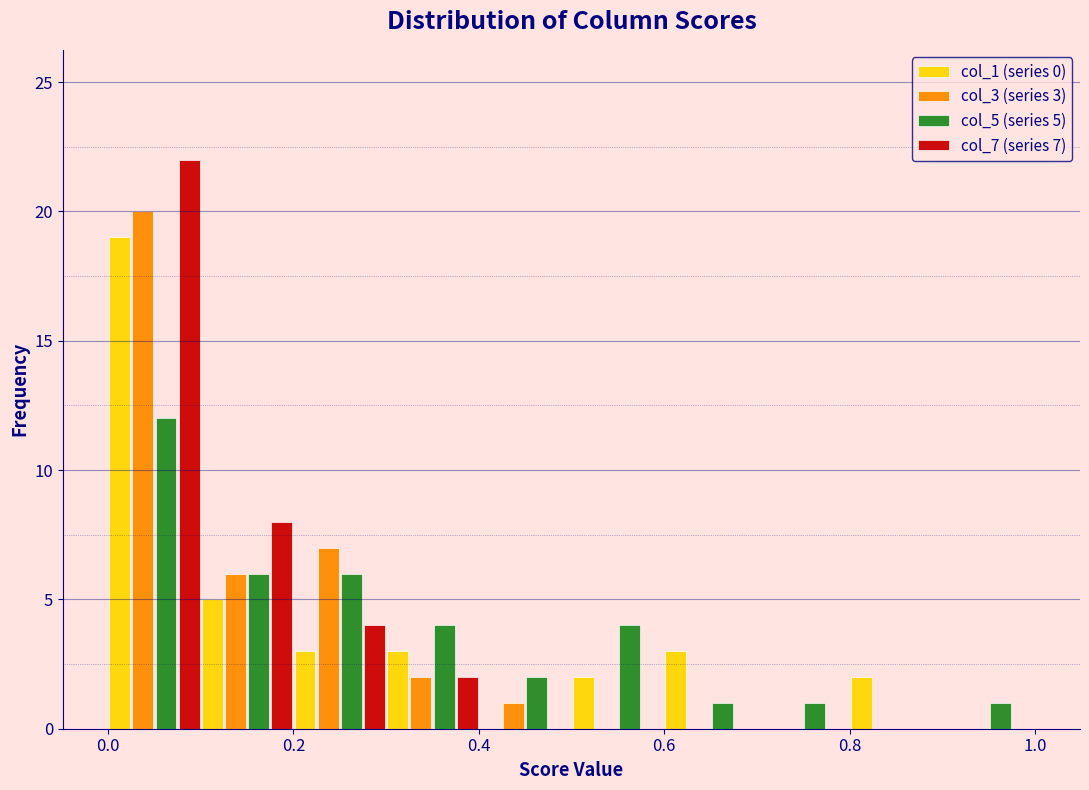

In the col_7 (series 7) series, which range on the x-axis has the tallest bar?

0.0 to 0.1